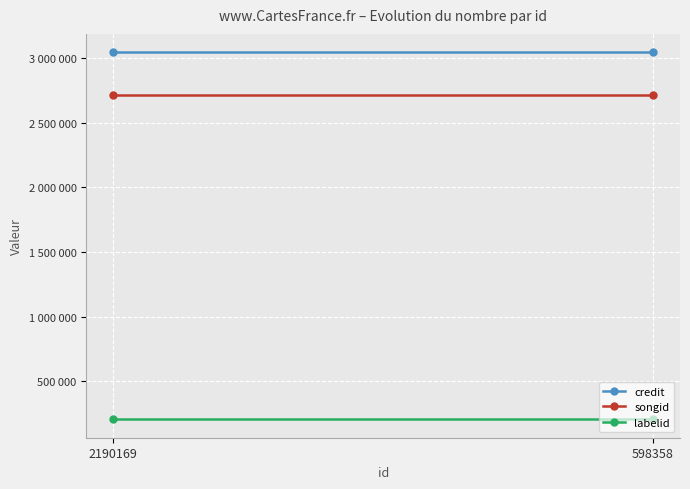

At which label is songid closest to 2716331?

2190169